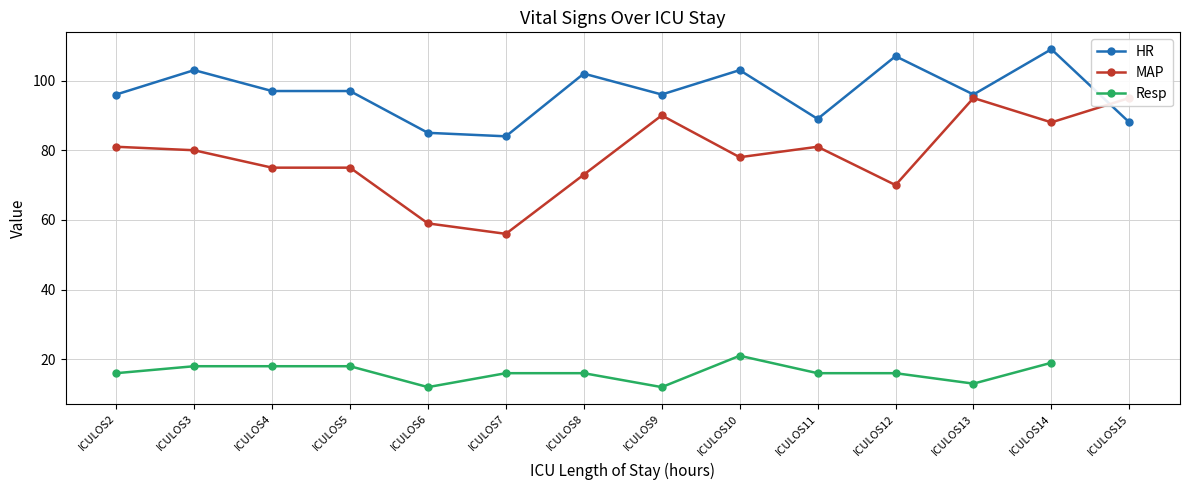

How many values in the HR series are below 97?

7